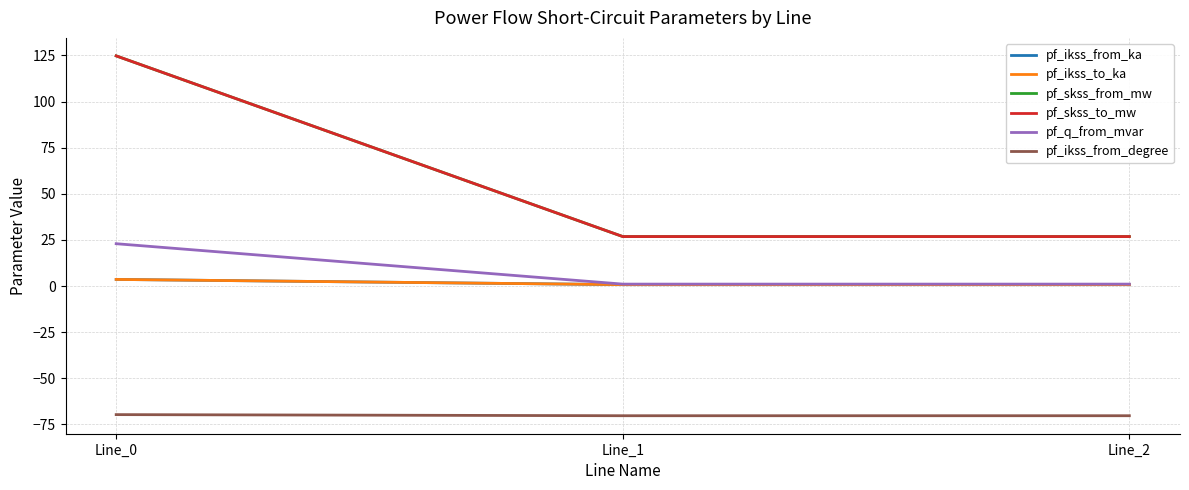

What is the value of the pf_skss_from_mw point at the 2nd from the left?

26.8